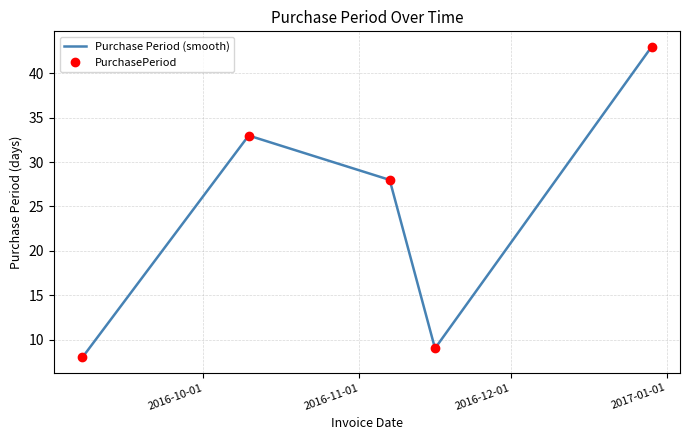

What is the smallest value displayed?

8